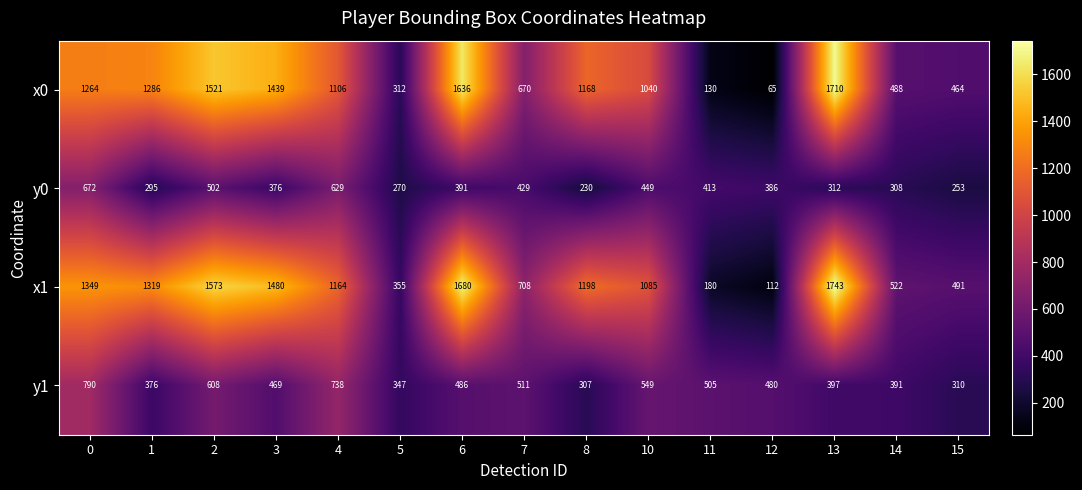

Which series changed the most between 5 and 10?

x1